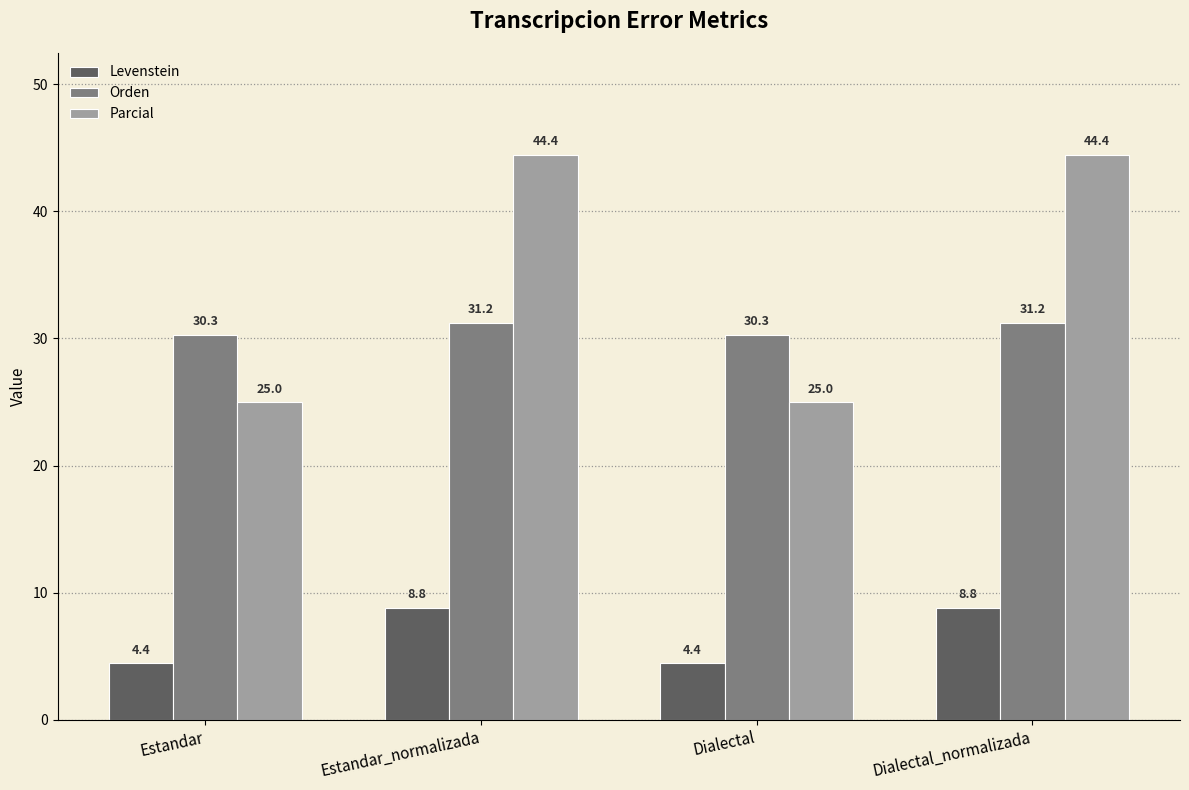

Which series has the largest range (max minus min)?

Parcial